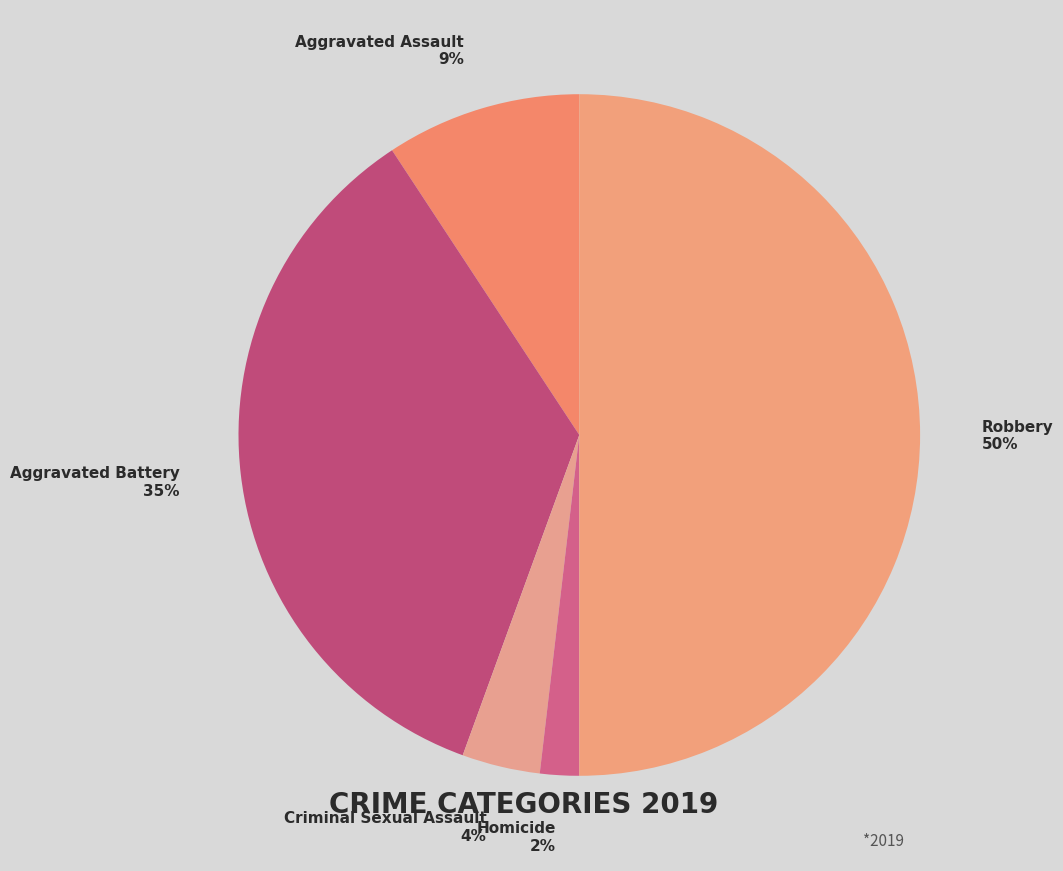

How many segments does this pie chart have?

5